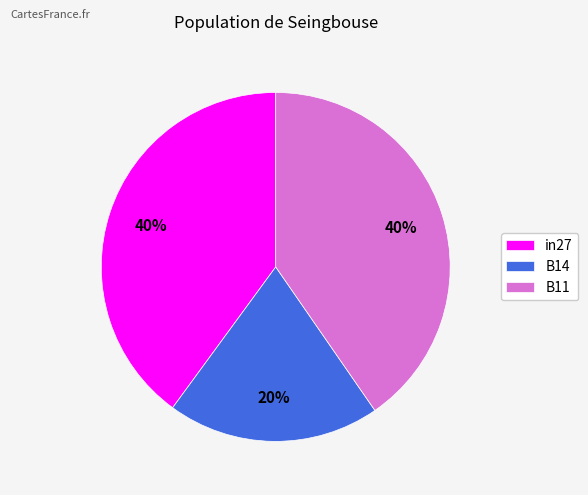

Is B11 the majority of the pie?

No